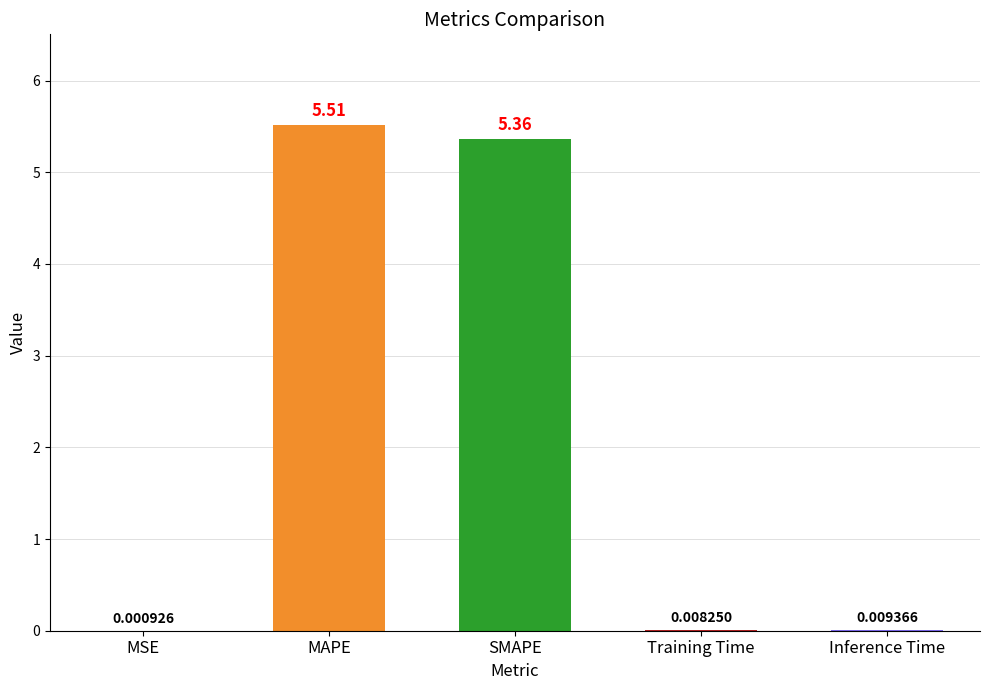

Which label corresponds to the largest value in the chart?

MAPE